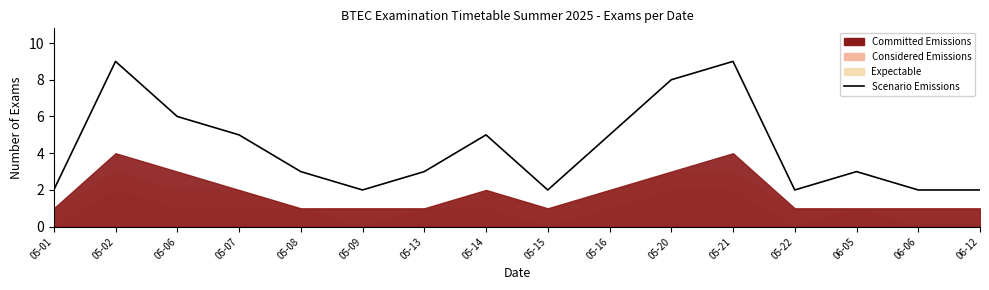

The value at 05-13 is 5. True or false?

False